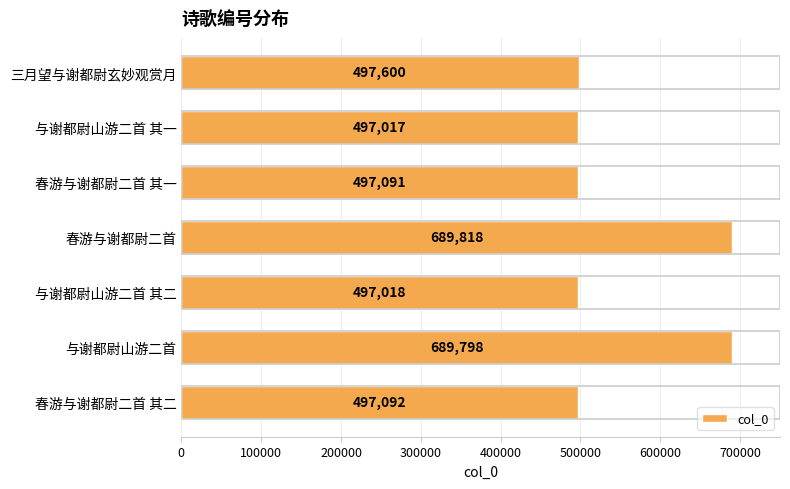

What is the maximum value shown in the chart?

689818